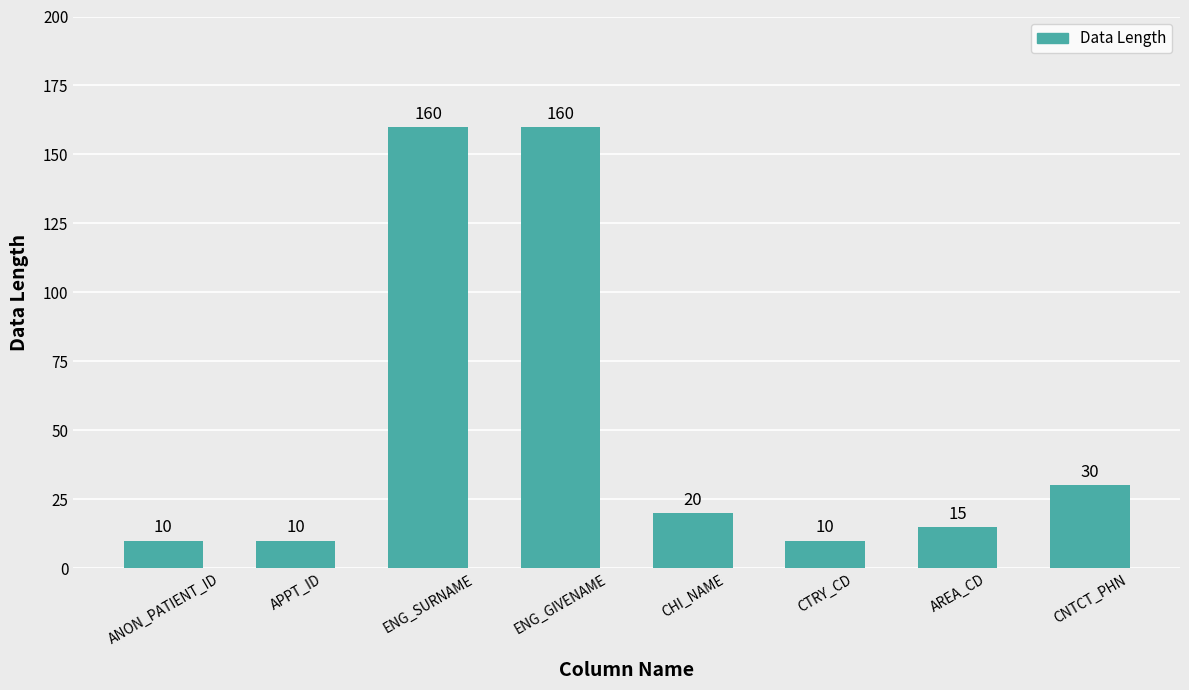

What is the average value?

52